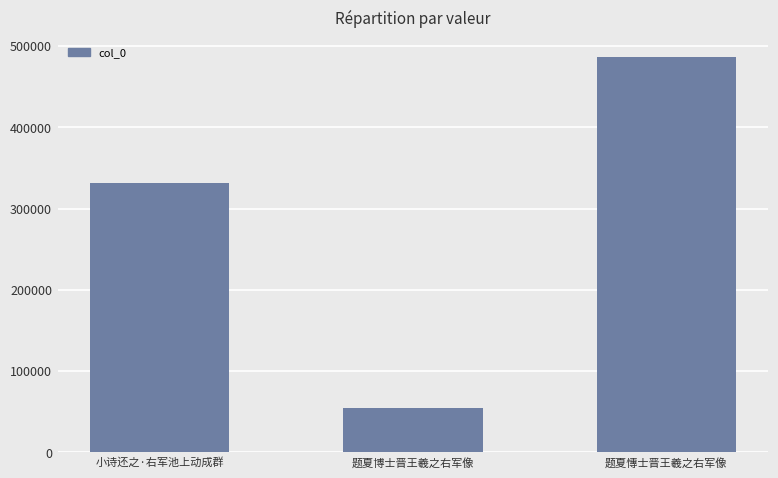

At which label is the value closest to 270275?

小诗还之·右军池上动成群